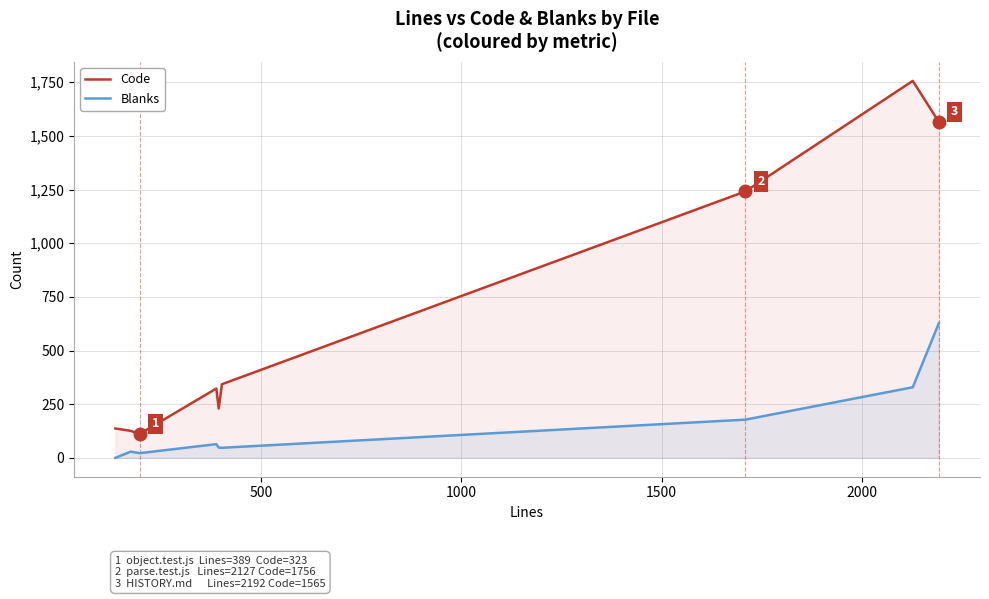

What is the maximum value shown in the chart?

1756